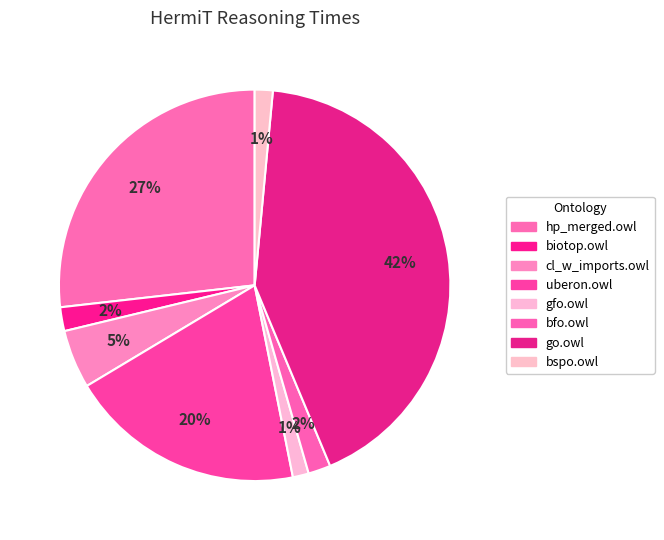

To the nearest percent, what portion does hp_merged.owl represent?

27%